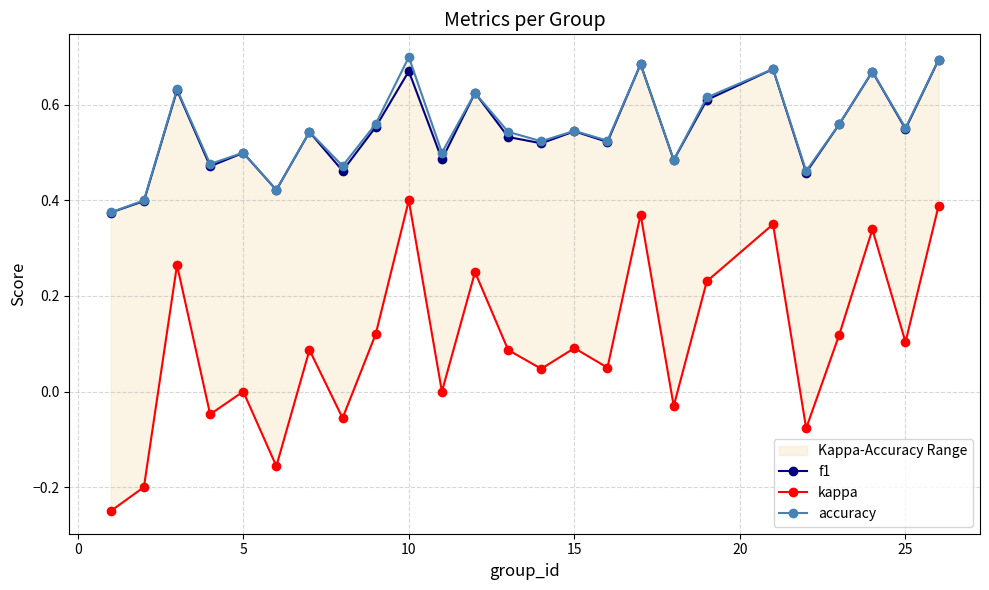

Reading right to left, extract all data points from this chart.

f1: 0.7	0.5	0.7	0.6	0.5	0.7	0.6	0.5	0.7	0.5	0.5	0.5	0.5	0.6	0.5	0.7	0.6	0.5	0.5	0.4	0.5	0.5	0.6	0.4	0.4
kappa: 0.4	0.1	0.3	0.1	-0.1	0.3	0.2	-0.0	0.4	0.1	0.1	0.0	0.1	0.2	0.0	0.4	0.1	-0.1	0.1	-0.2	0.0	-0.0	0.3	-0.2	-0.2
accuracy: 0.7	0.6	0.7	0.6	0.5	0.7	0.6	0.5	0.7	0.5	0.5	0.5	0.5	0.6	0.5	0.7	0.6	0.5	0.5	0.4	0.5	0.5	0.6	0.4	0.4